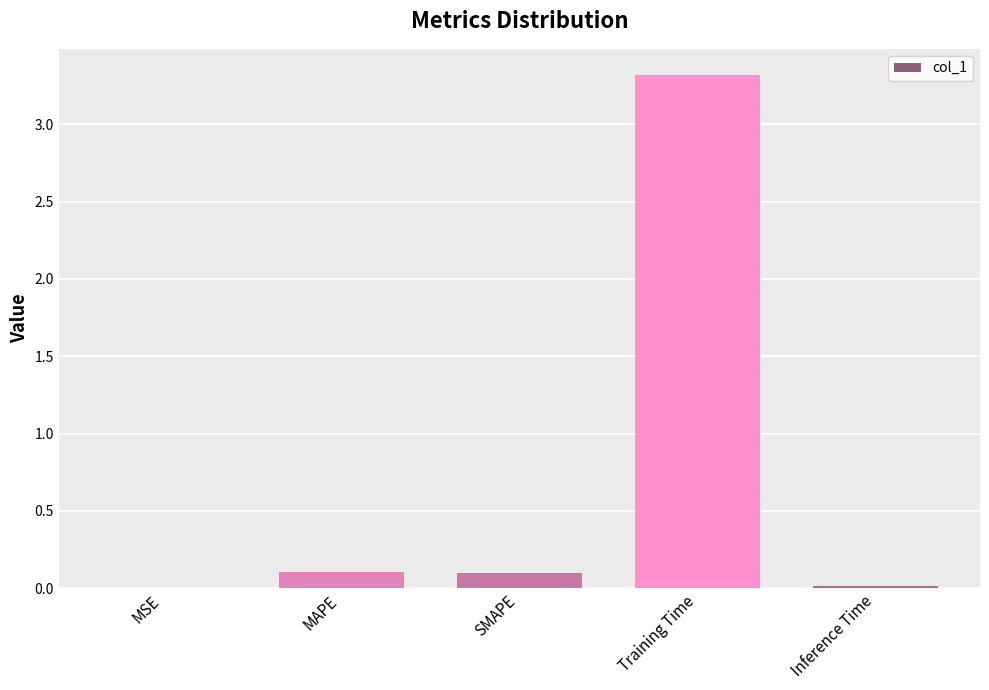

What is the difference between the values at Training Time and MAPE?

3.2